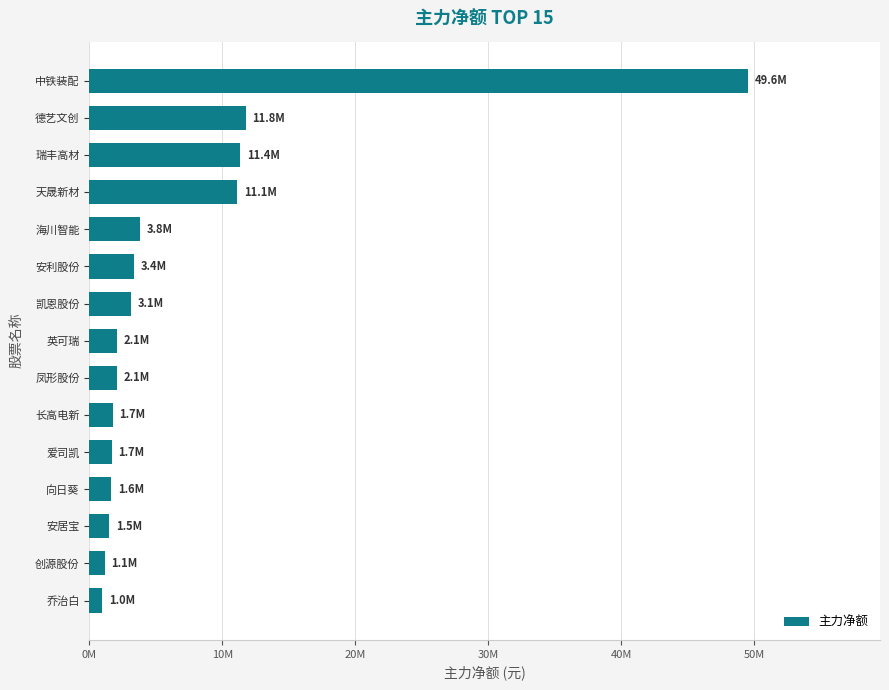

At which category does the chart reach its peak across all series?

中铁装配